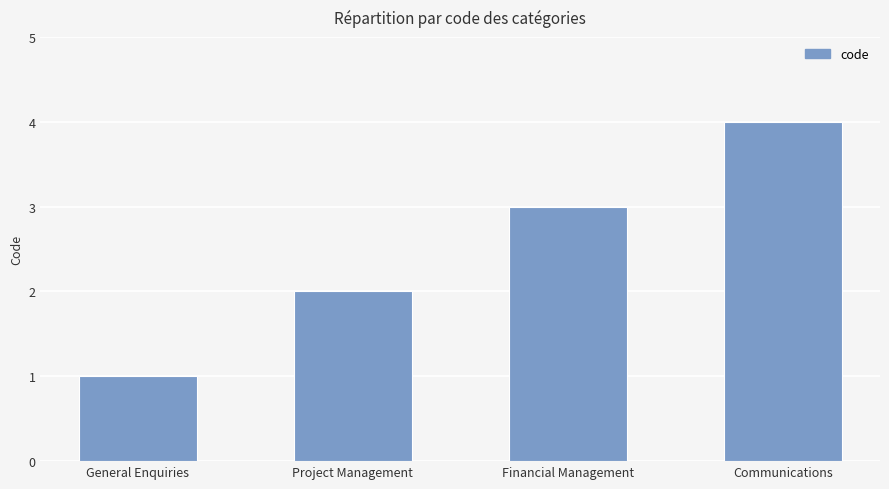

Count the values in the range 2 to 4.

3